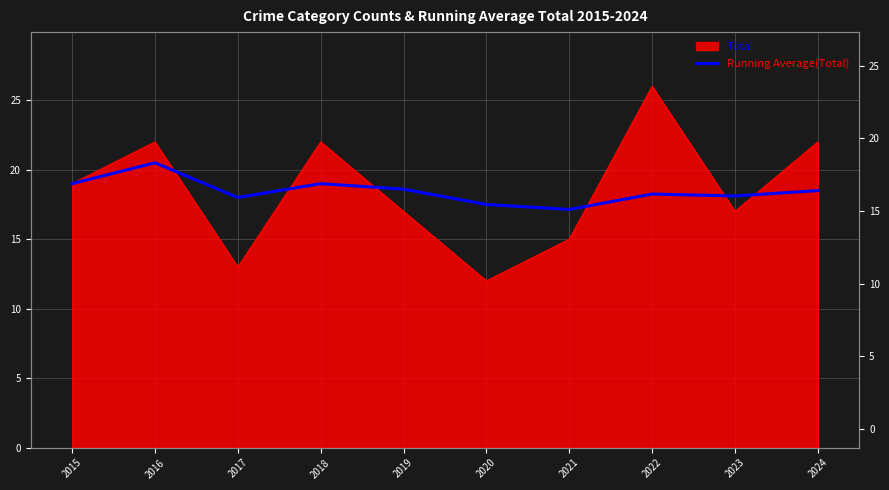

Does the chart have visible grid lines?

Yes